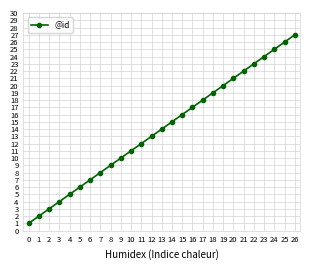

Does the chart display data point markers on the line(s)?

Yes